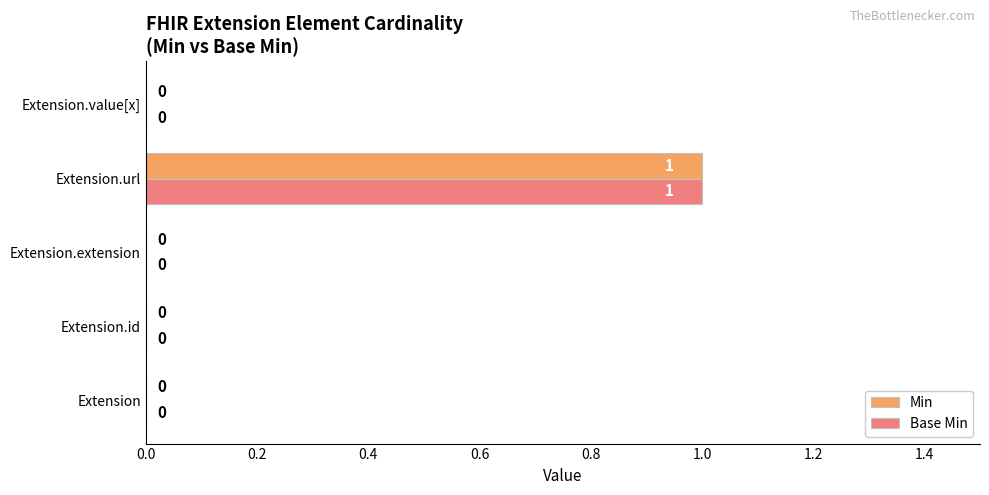

How many Min values are between 0 and 1?

5